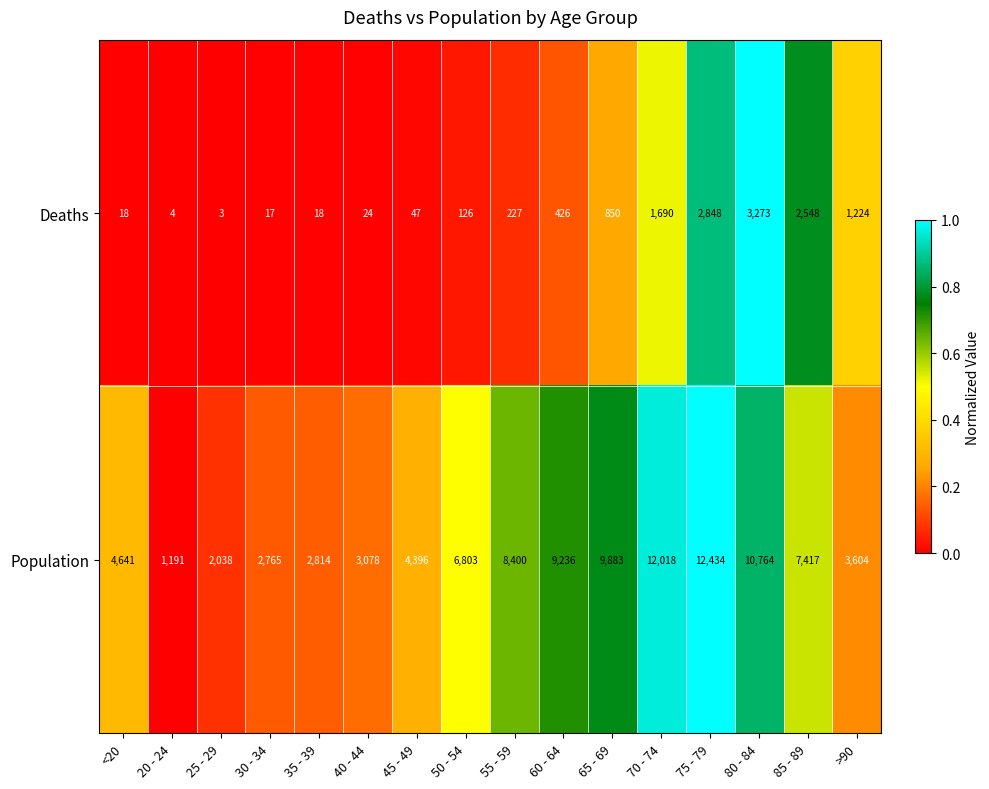

At which category does the chart reach its minimum across all series?

25 - 29